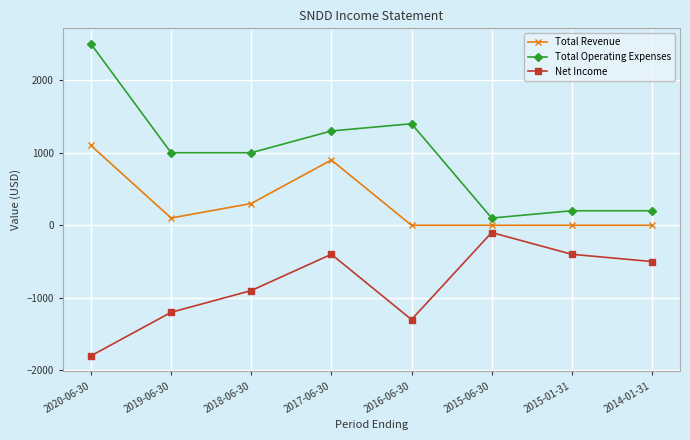

Where does the Total Operating Expenses series first go above 1000?

2020-06-30